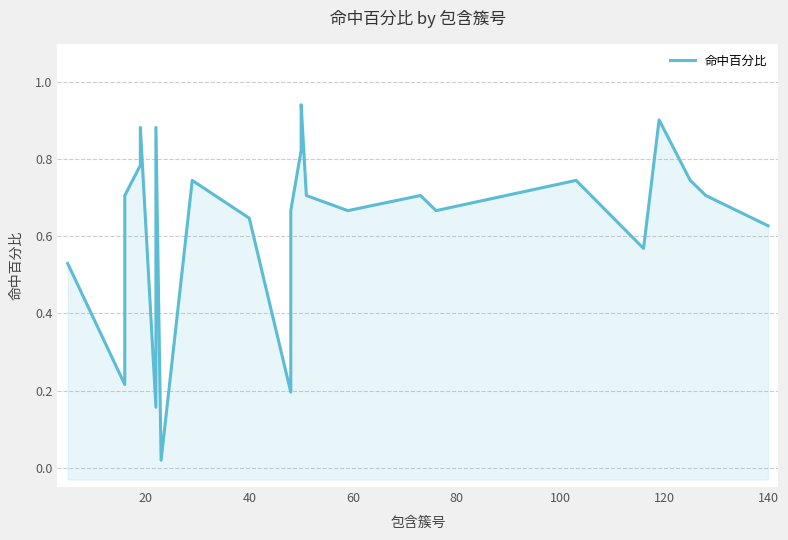

True or false: the data has more than 0 interior local peaks.

True